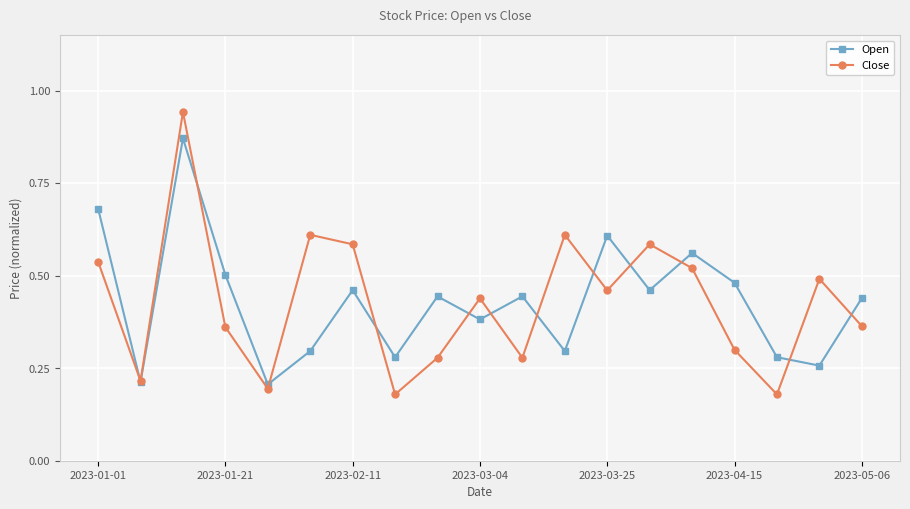

Rank the series by their maximum value, from lowest to highest.

Open, Close